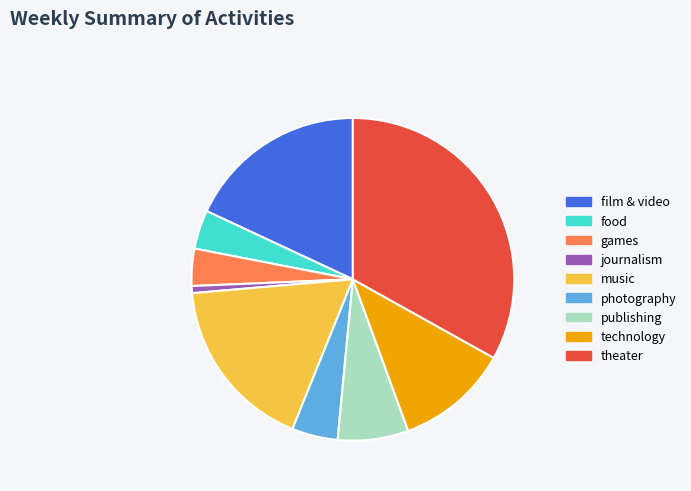

Which category has the biggest portion of the pie?

theater